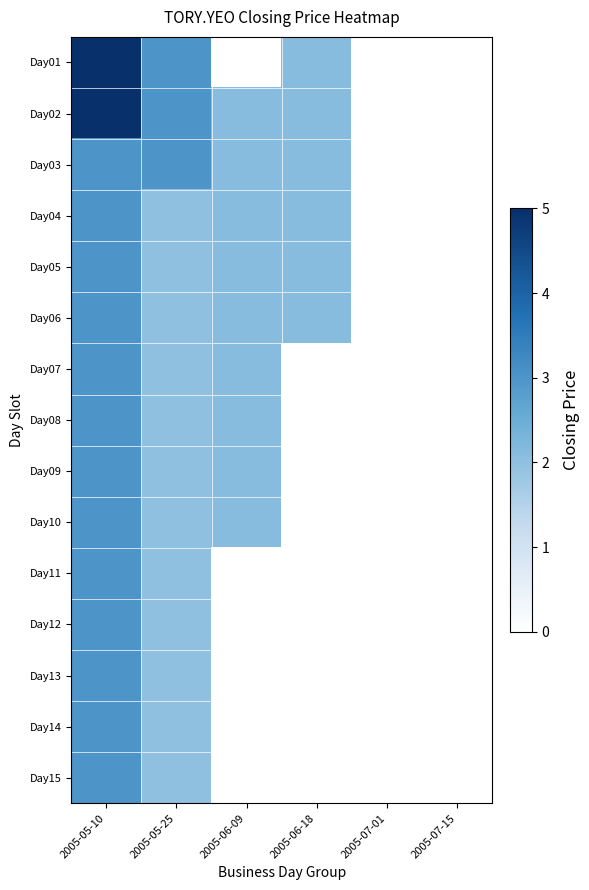

Reading right to left, extract all data points from this chart.

Day01: 2005-07-15=0.0	2005-07-01=0.0	2005-06-18=2.1	2005-06-09=0.0	2005-05-25=3.0	2005-05-10=5.0
Day02: 2005-07-15=0.0	2005-07-01=0.0	2005-06-18=2.1	2005-06-09=2.1	2005-05-25=3.0	2005-05-10=5.0
Day03: 2005-07-15=0.0	2005-07-01=0.0	2005-06-18=2.1	2005-06-09=2.1	2005-05-25=3.0	2005-05-10=3.0
Day04: 2005-07-15=0.0	2005-07-01=0.0	2005-06-18=2.1	2005-06-09=2.1	2005-05-25=2.0	2005-05-10=3.0
Day05: 2005-07-15=0.0	2005-07-01=0.0	2005-06-18=2.1	2005-06-09=2.1	2005-05-25=2.0	2005-05-10=3.0
Day06: 2005-07-15=0.0	2005-07-01=0.0	2005-06-18=2.1	2005-06-09=2.1	2005-05-25=2.0	2005-05-10=3.0
Day07: 2005-07-15=0.0	2005-07-01=0.0	2005-06-18=0.0	2005-06-09=2.1	2005-05-25=2.0	2005-05-10=3.0
Day08: 2005-07-15=0.0	2005-07-01=0.0	2005-06-18=0.0	2005-06-09=2.1	2005-05-25=2.0	2005-05-10=3.0
Day09: 2005-07-15=0.0	2005-07-01=0.0	2005-06-18=0.0	2005-06-09=2.1	2005-05-25=2.0	2005-05-10=3.0
Day10: 2005-07-15=0.0	2005-07-01=0.0	2005-06-18=0.0	2005-06-09=2.1	2005-05-25=2.0	2005-05-10=3.0
Day11: 2005-07-15=0.0	2005-07-01=0.0	2005-06-18=0.0	2005-06-09=0.0	2005-05-25=2.0	2005-05-10=3.0
Day12: 2005-07-15=0.0	2005-07-01=0.0	2005-06-18=0.0	2005-06-09=0.0	2005-05-25=2.0	2005-05-10=3.0
Day13: 2005-07-15=0.0	2005-07-01=0.0	2005-06-18=0.0	2005-06-09=0.0	2005-05-25=2.0	2005-05-10=3.0
Day14: 2005-07-15=0.0	2005-07-01=0.0	2005-06-18=0.0	2005-06-09=0.0	2005-05-25=2.0	2005-05-10=3.0
Day15: 2005-07-15=0.0	2005-07-01=0.0	2005-06-18=0.0	2005-06-09=0.0	2005-05-25=2.0	2005-05-10=3.0